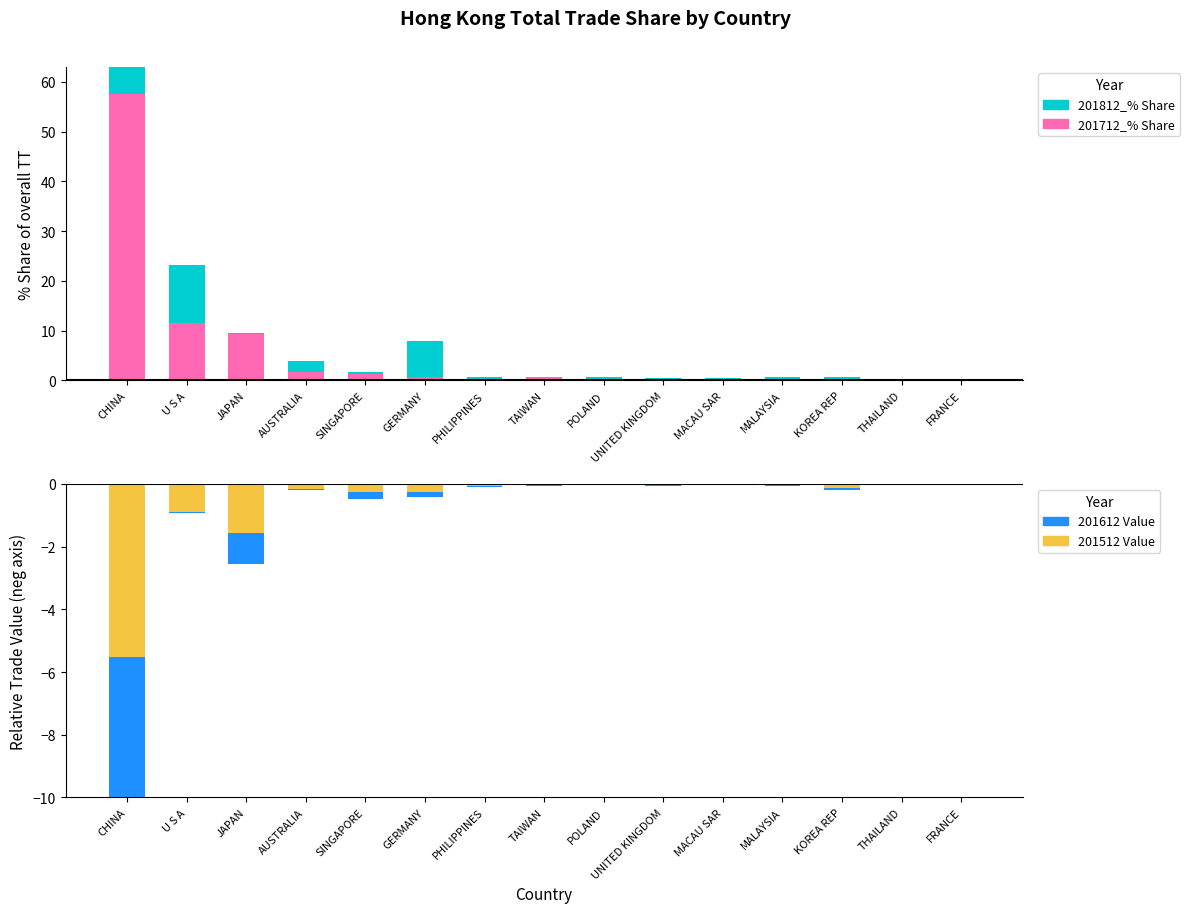

What are all the series names shown in the legend?

201712_% Share, 201812_% Share, 201512 Value, 201612 Value